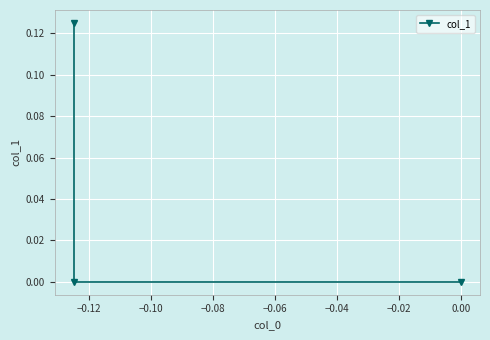

What is the sum of all values?

0.1